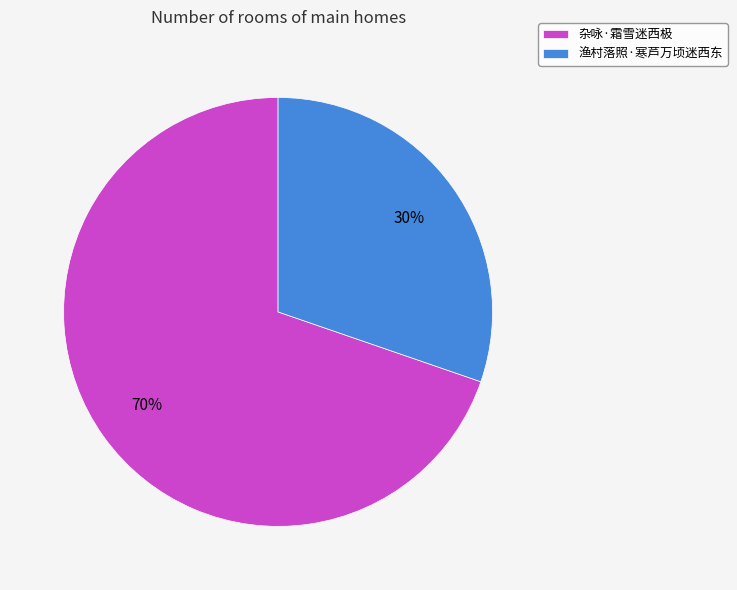

Approximately how many times larger is the value at 渔村落照·寒芦万顷迷西东 compared to 杂咏·霜雪迷西极?

0.4